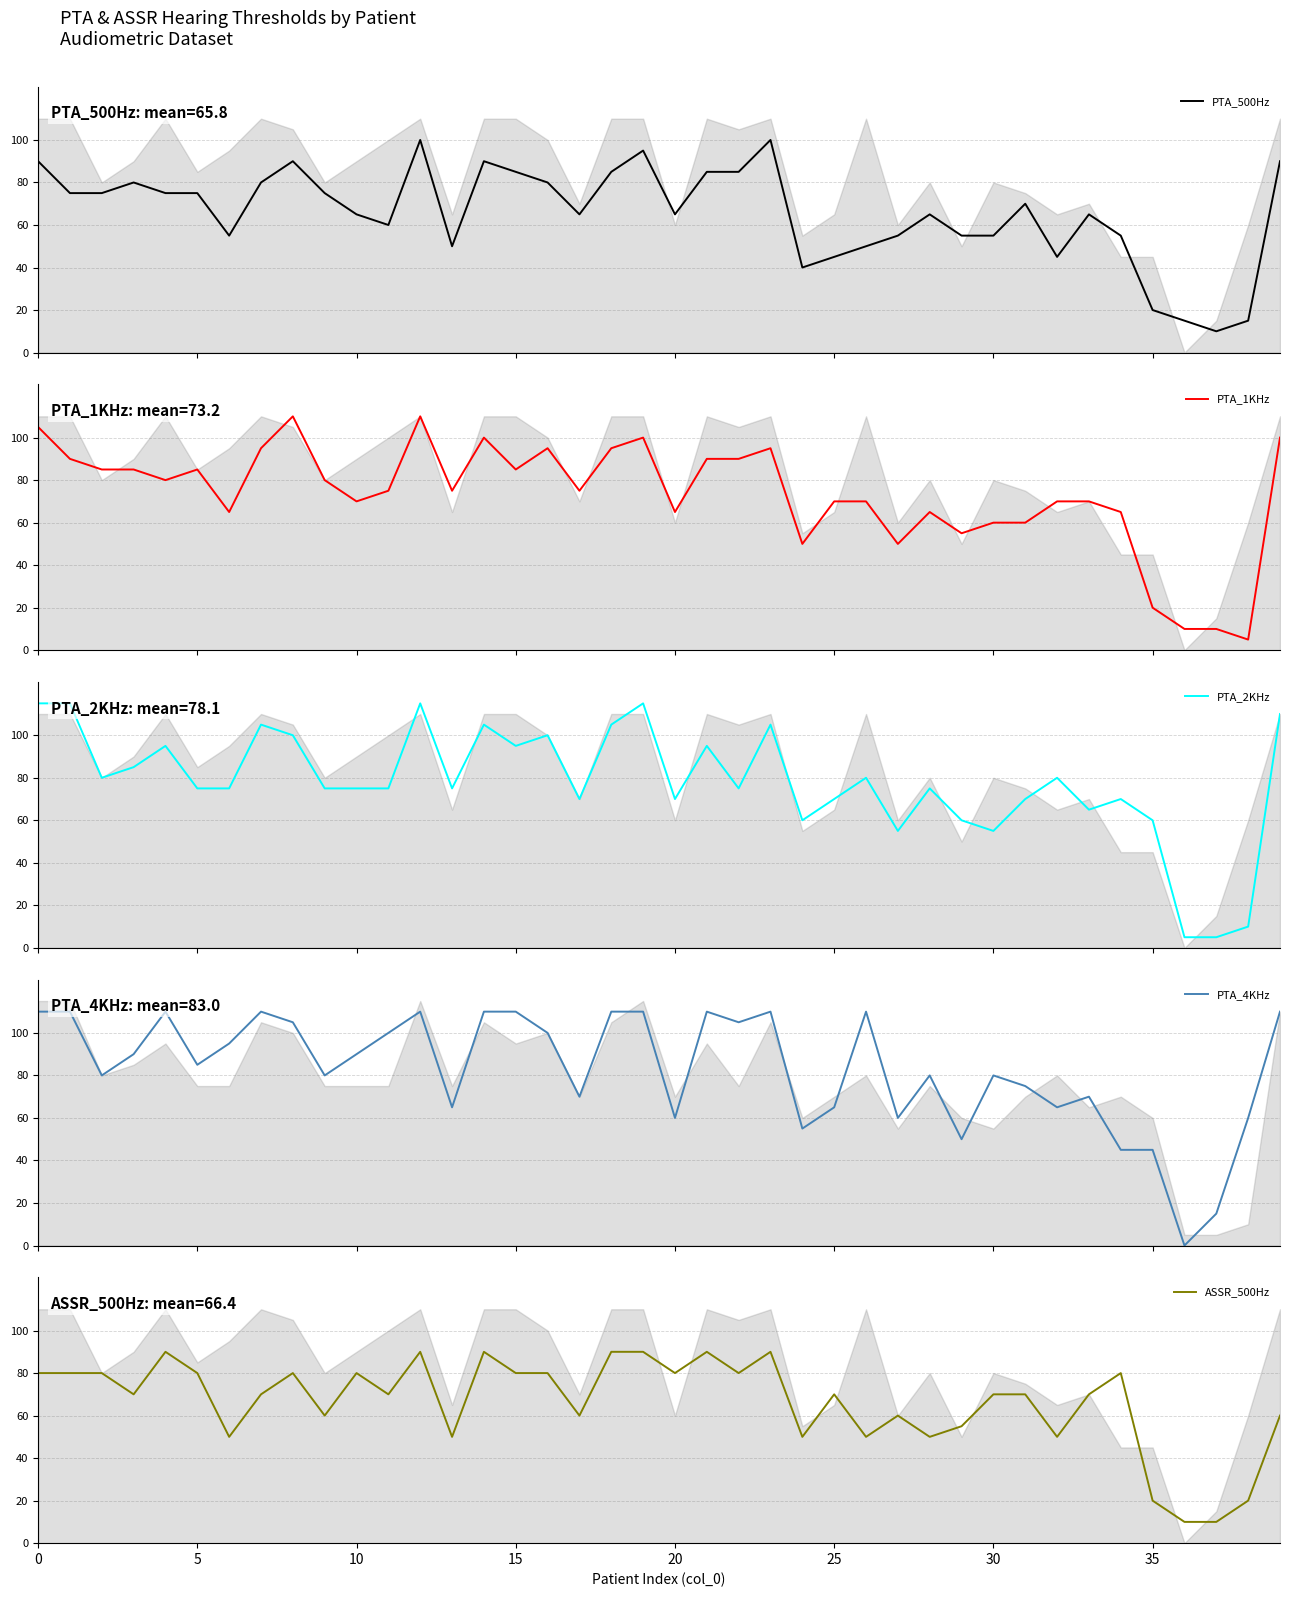

What is the value of the PTA_2KHz point at the 20th from the left?

115